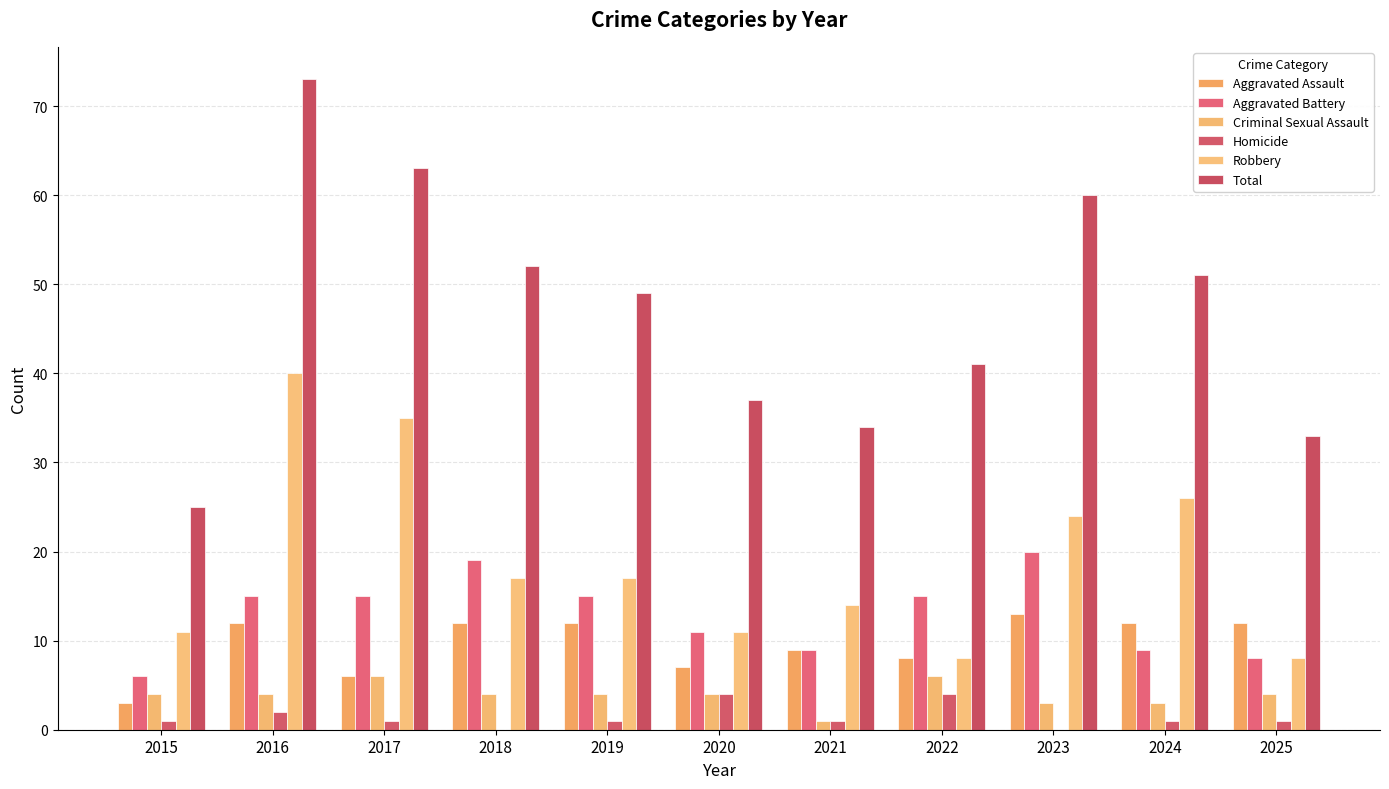

What are all the series names shown in the legend?

Aggravated Assault, Aggravated Battery, Criminal Sexual Assault, Homicide, Robbery, Total